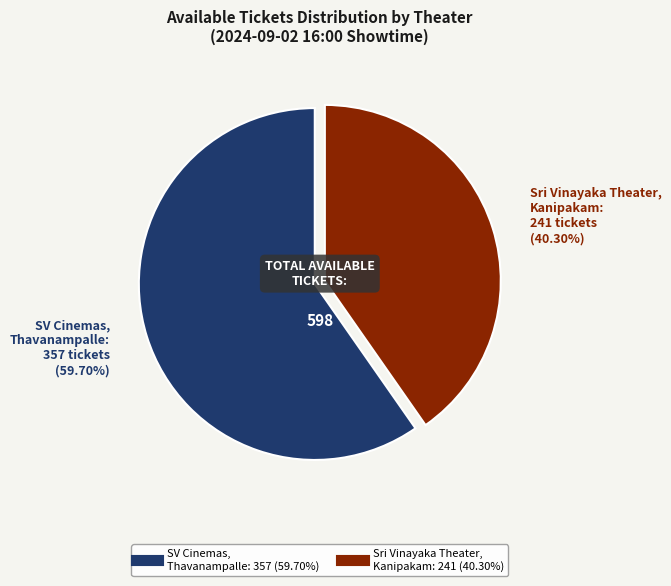

To the nearest percent, what is the difference between the largest and smallest slice percentages?

19%